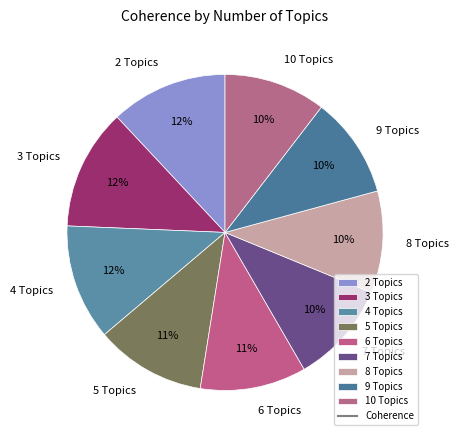

To the nearest percent, what is the combined percentage of 4 Topics and 3 Topics?

24%